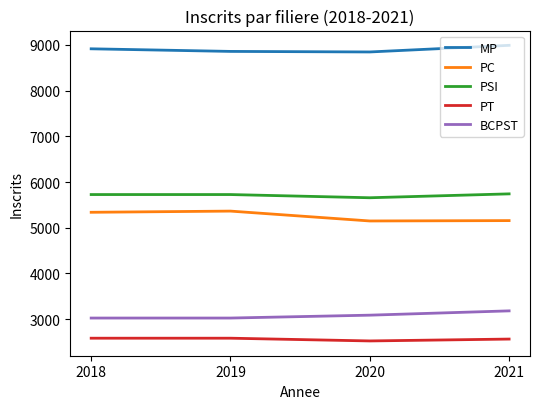

What is the total value across all series at 2021?

25638